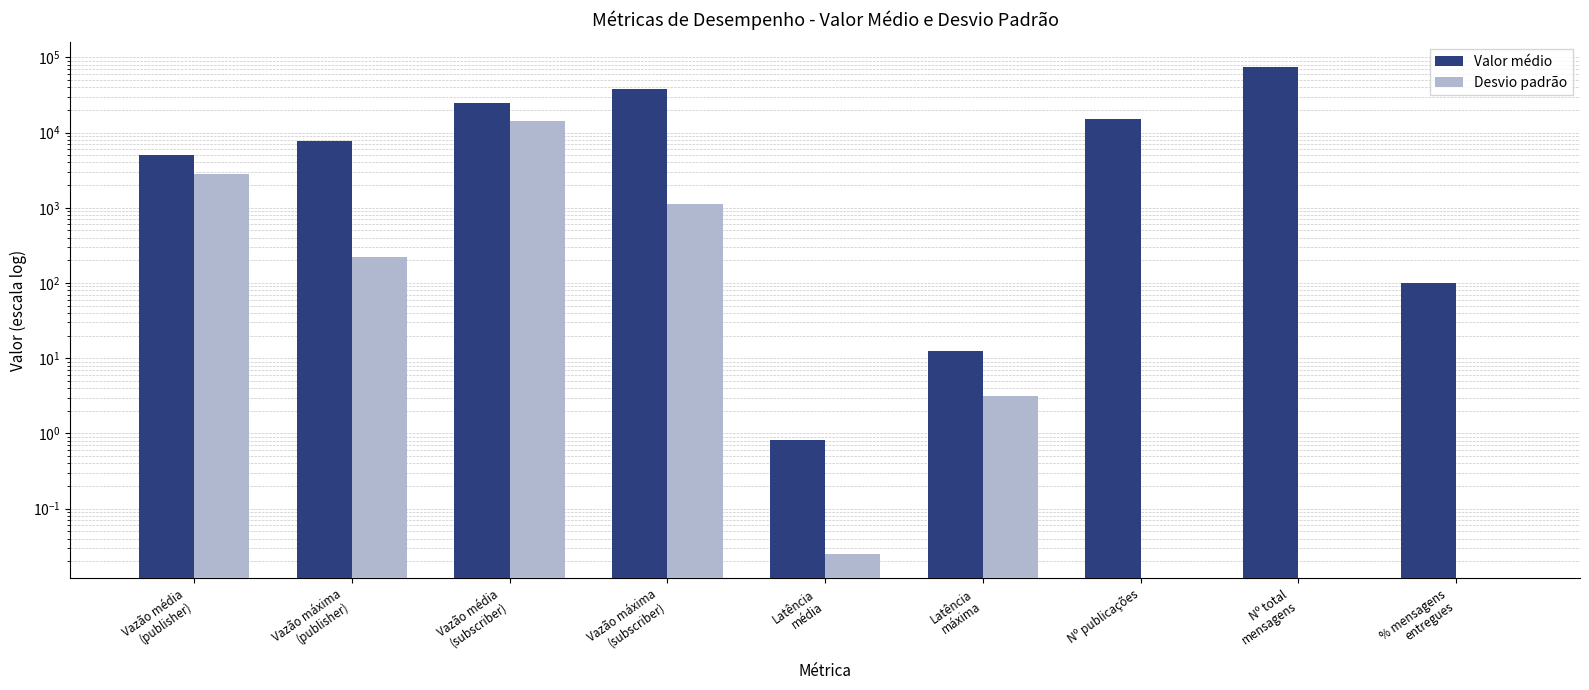

What is the value of the Valor médio bar at the 1st from the left?

5000.0